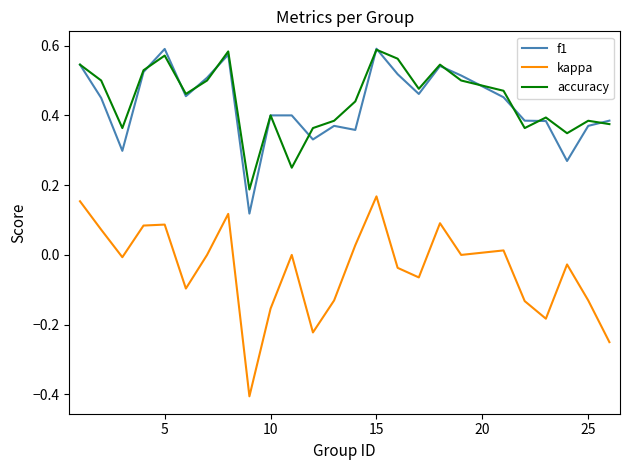

Which series has the widest spread of values?

kappa